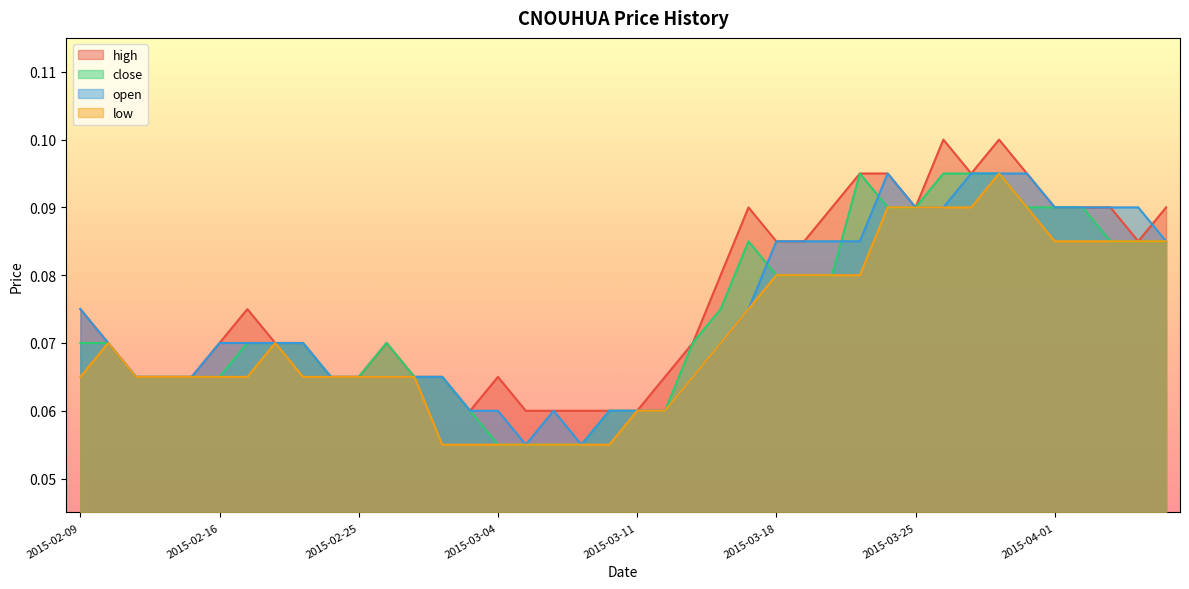

True or false: open has more than 2 interior local peaks.

False